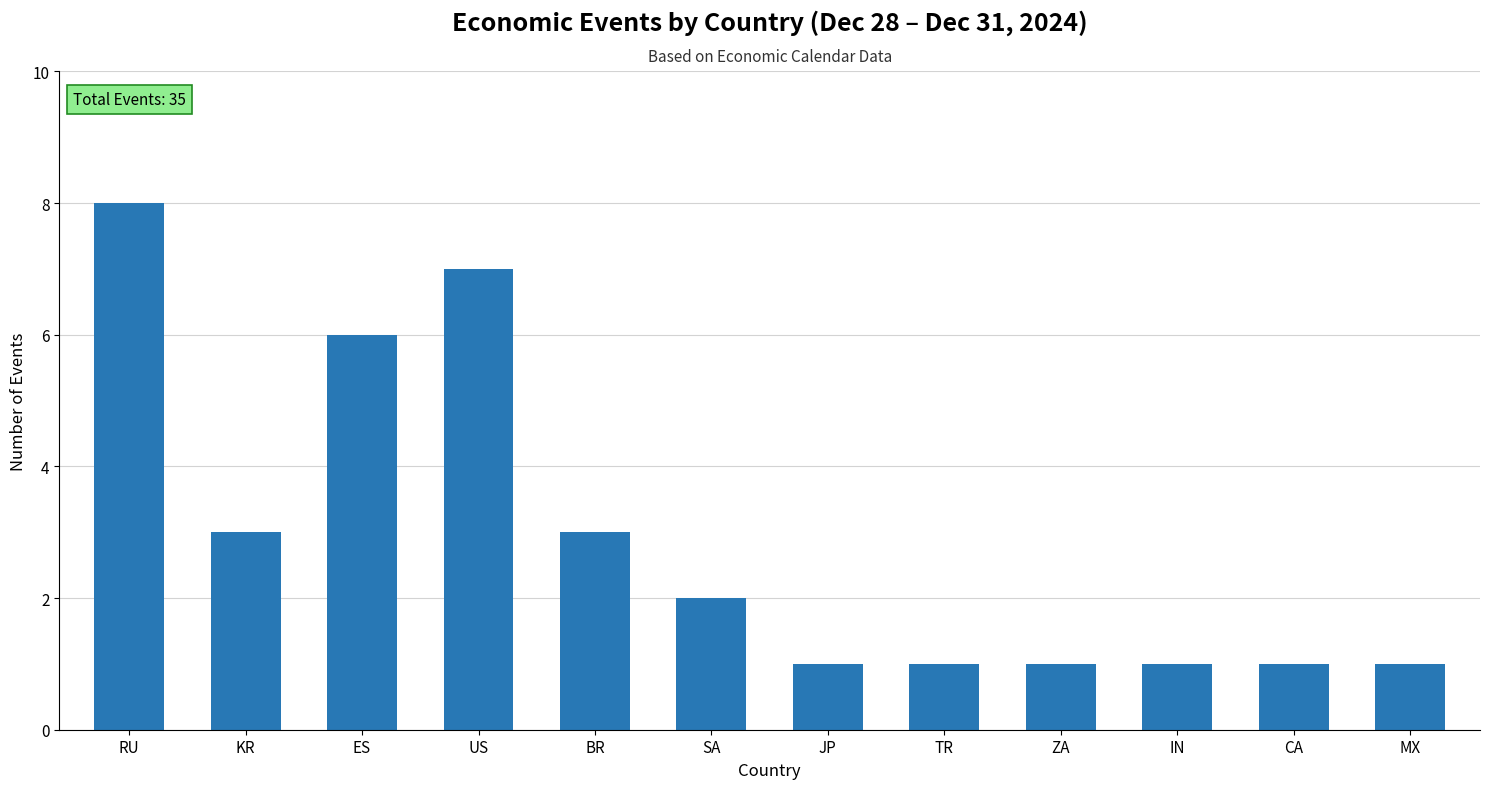

Rank the categories by value from lowest to highest.

JP, TR, ZA, IN, CA, MX, SA, KR, BR, ES, US, RU